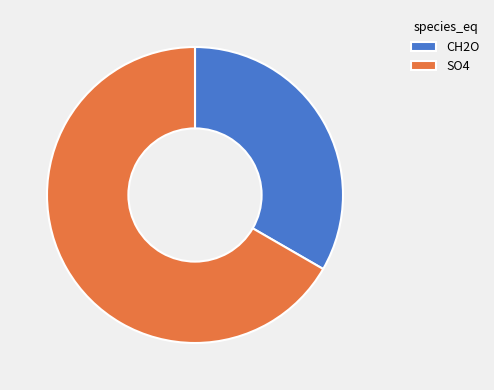

Count the number of slices in the pie.

2